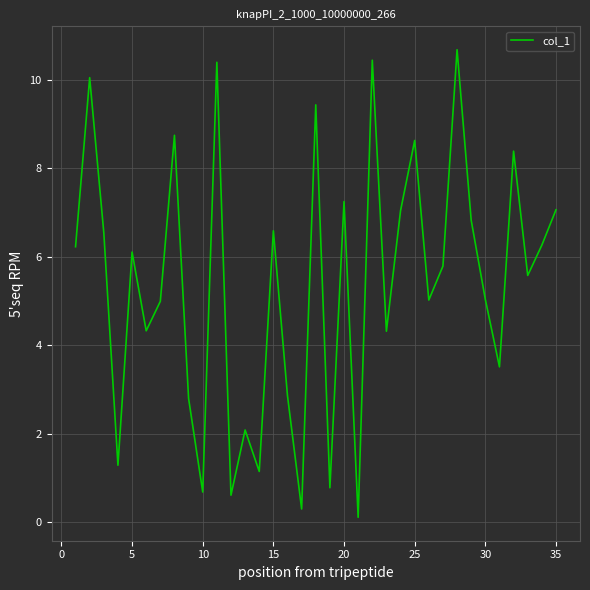

What is the maximum value shown in the chart?

10.7